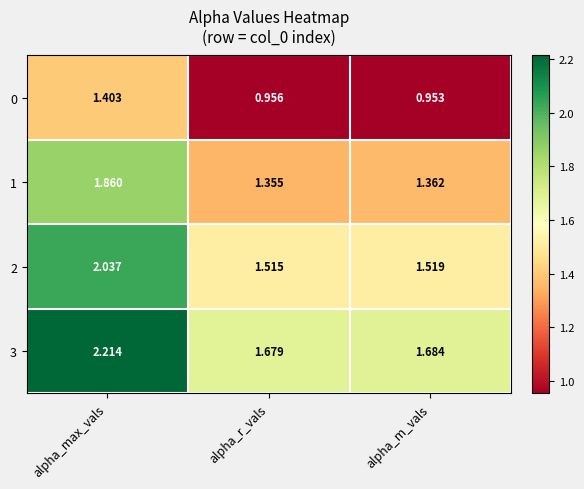

At which category is the sum across all series the highest?

alpha_max_vals